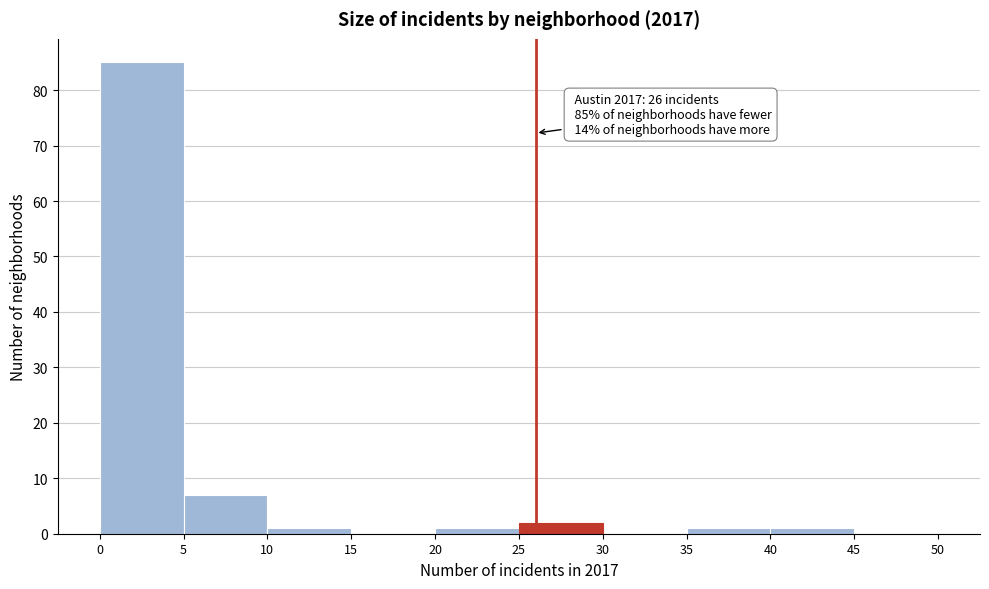

Over which range of the x-axis is the bar tallest?

0 to 5